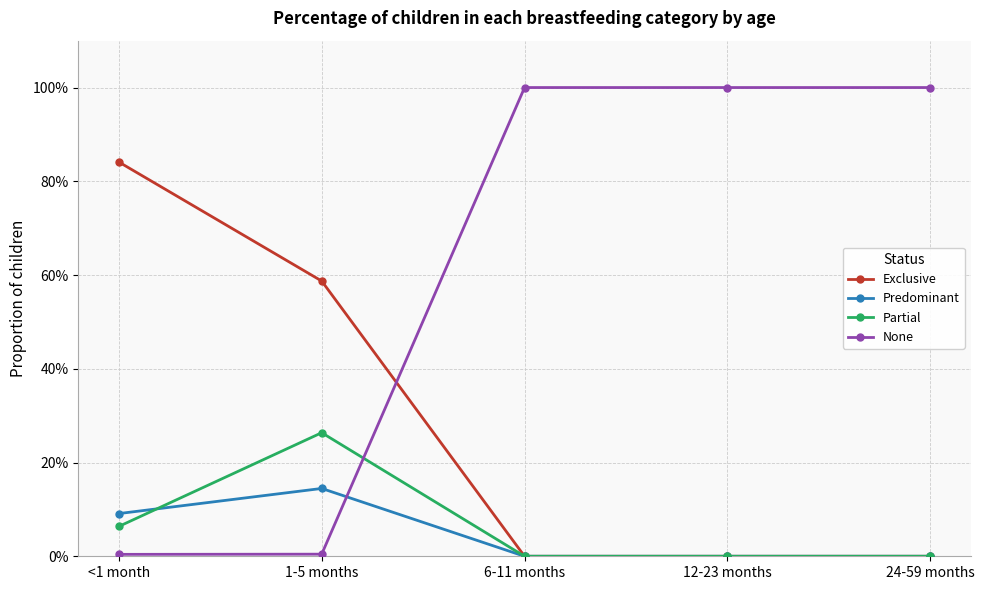

What is the difference between the maximum and minimum values in the None series?

1.0